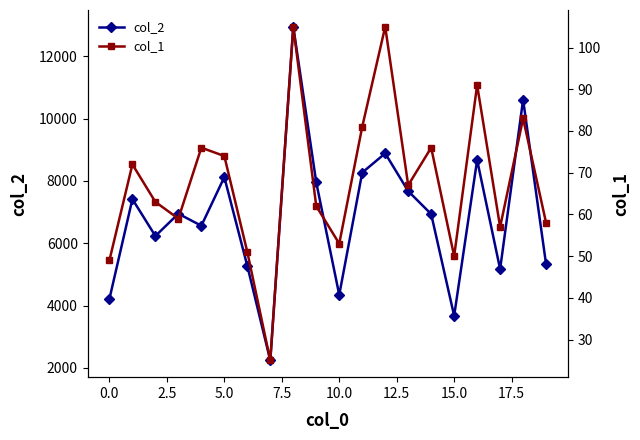

Which has a higher value, 11 or 13?

11